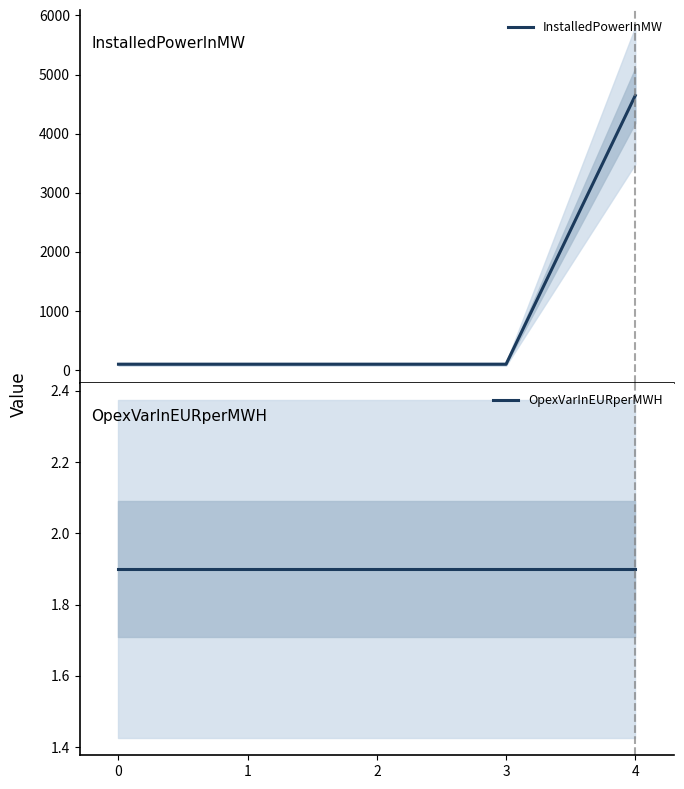

Rank the series by their maximum value, from highest to lowest.

InstalledPowerInMW, OpexVarInEURperMWH